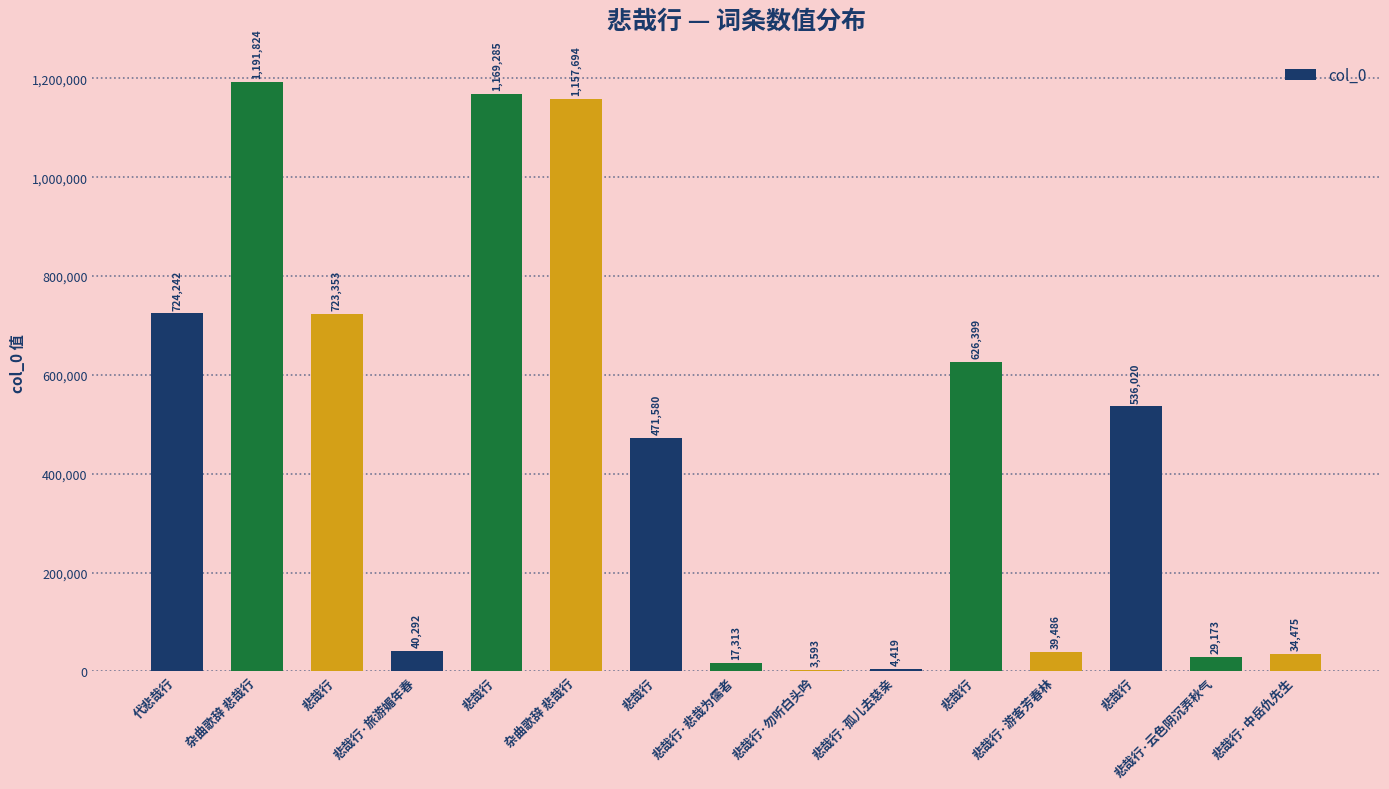

What is the change in value from 杂曲歌辞 悲哉行 to 悲哉行·游客芳春林?

-1118208